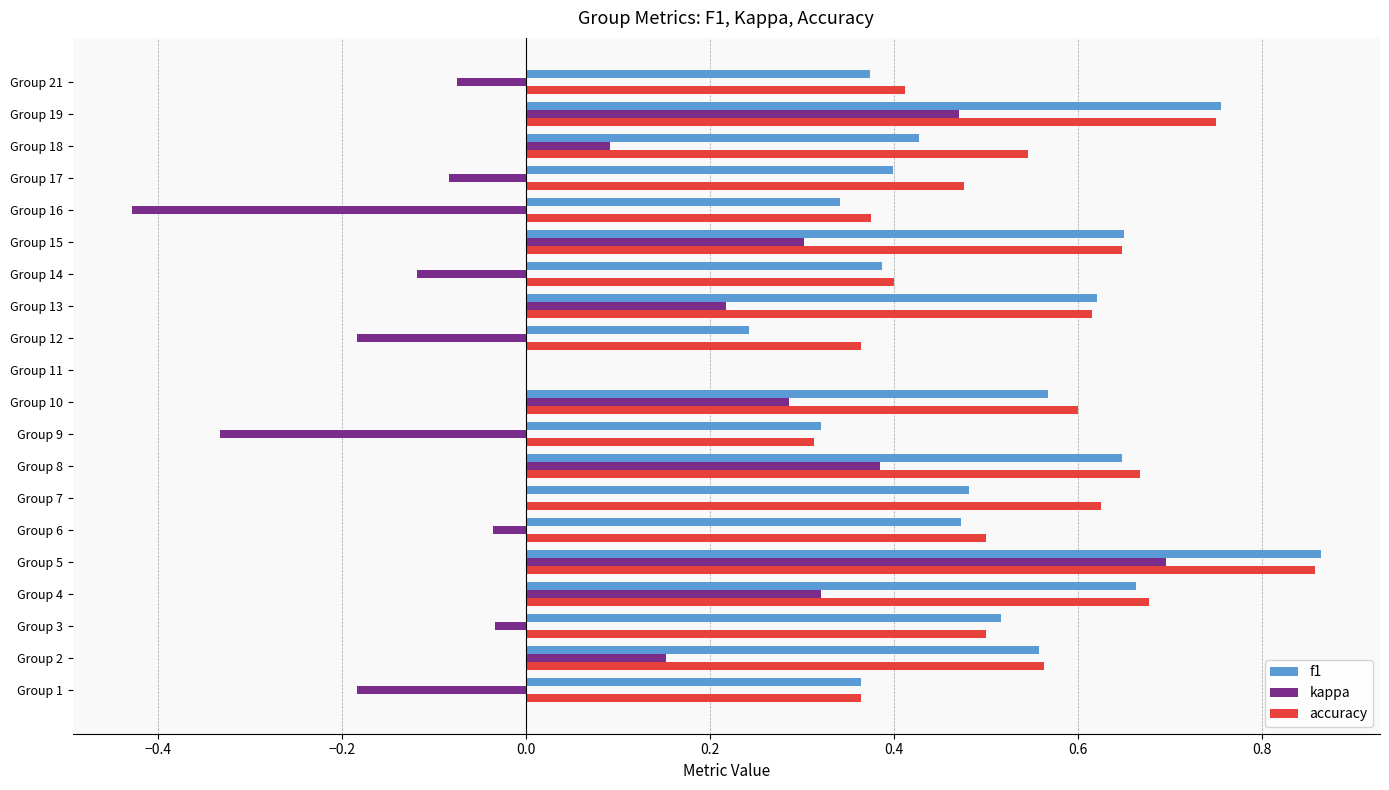

Count the number of categories in the chart.

20